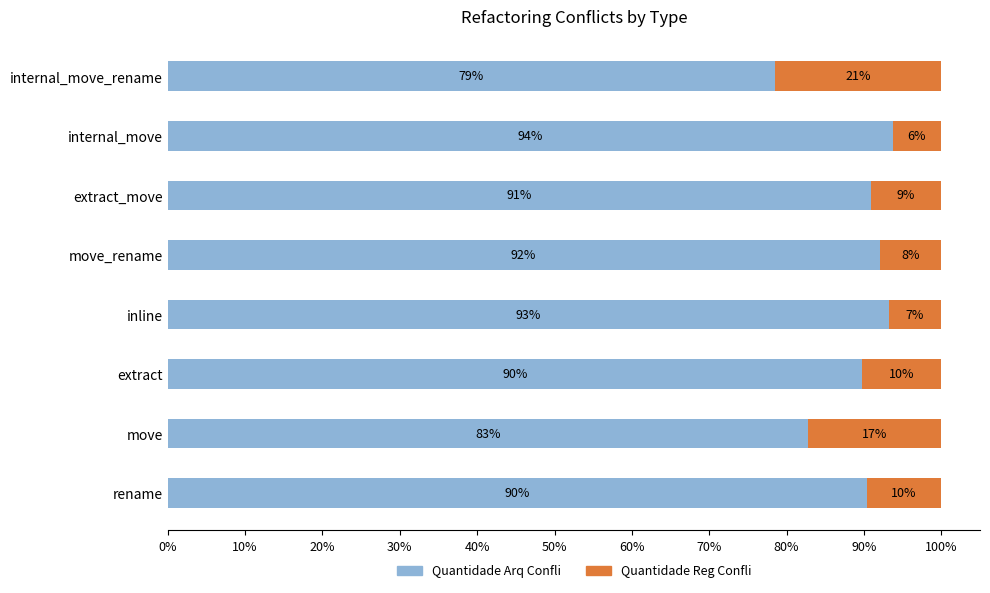

The value of Quantidade Arq Confli at extract is 45.6. True or false?

False